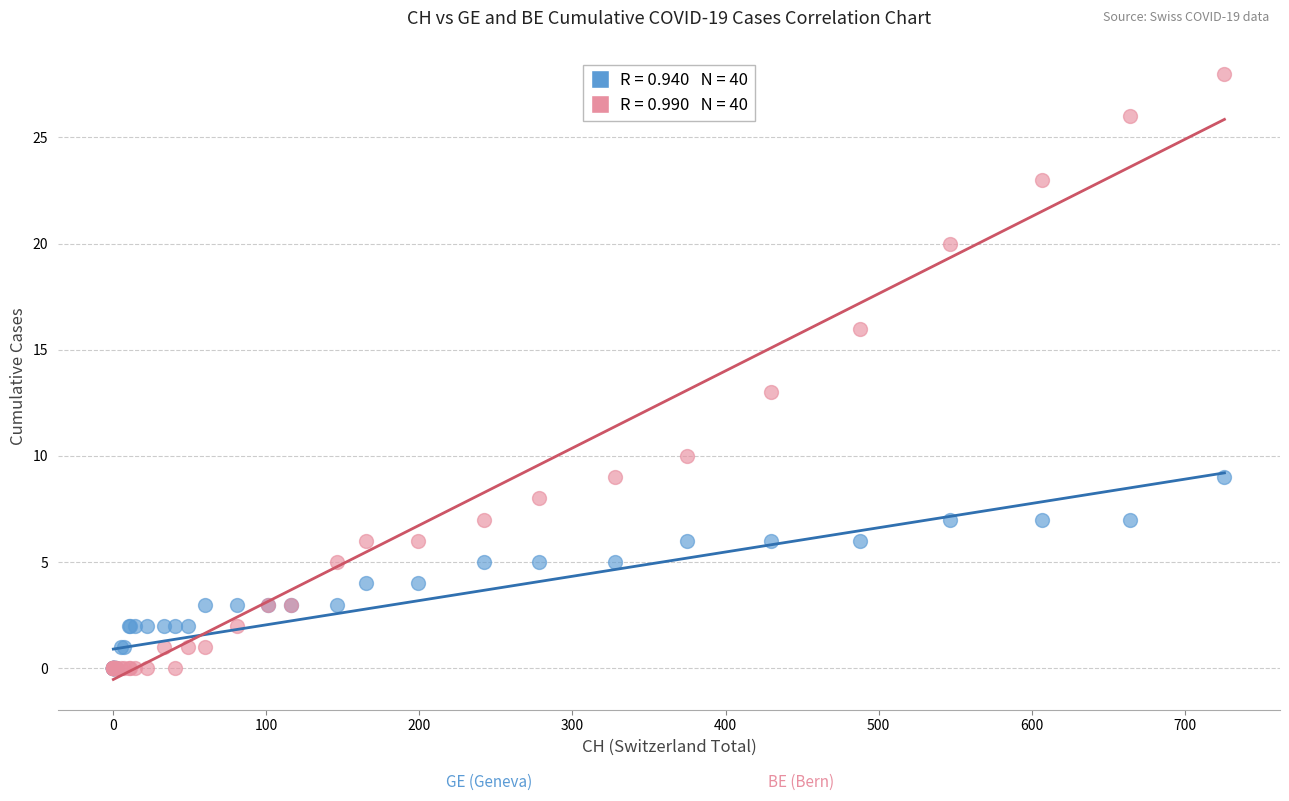

Across all series, what Y value is closest to 14?

13